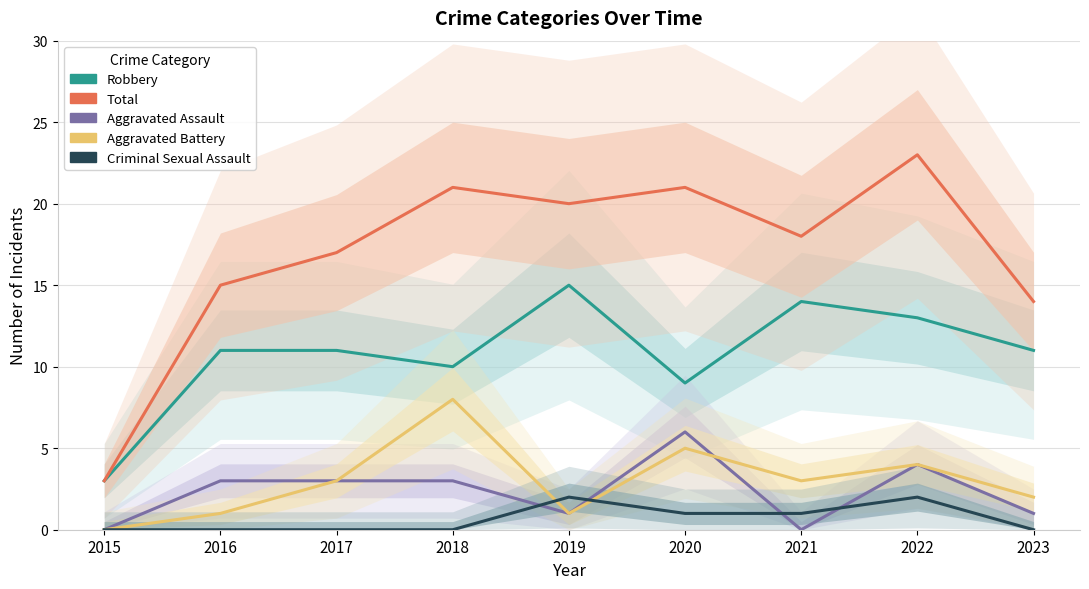

How many categories are shown in the chart?

9